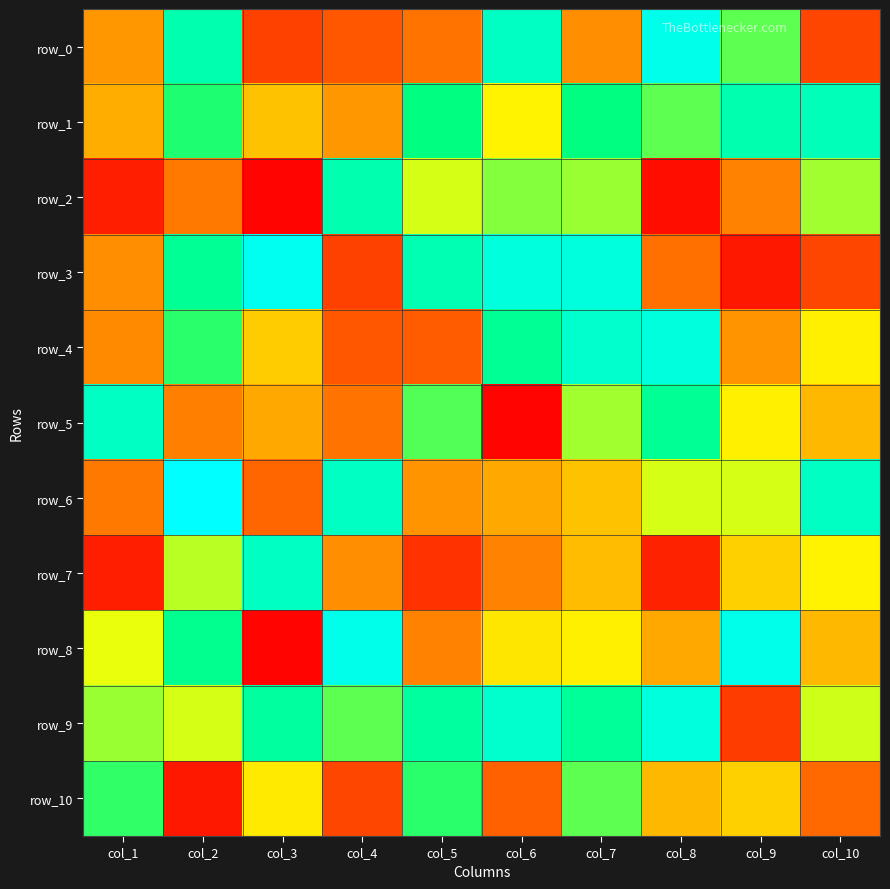

How many values in the row_4 series exceed 47?

4